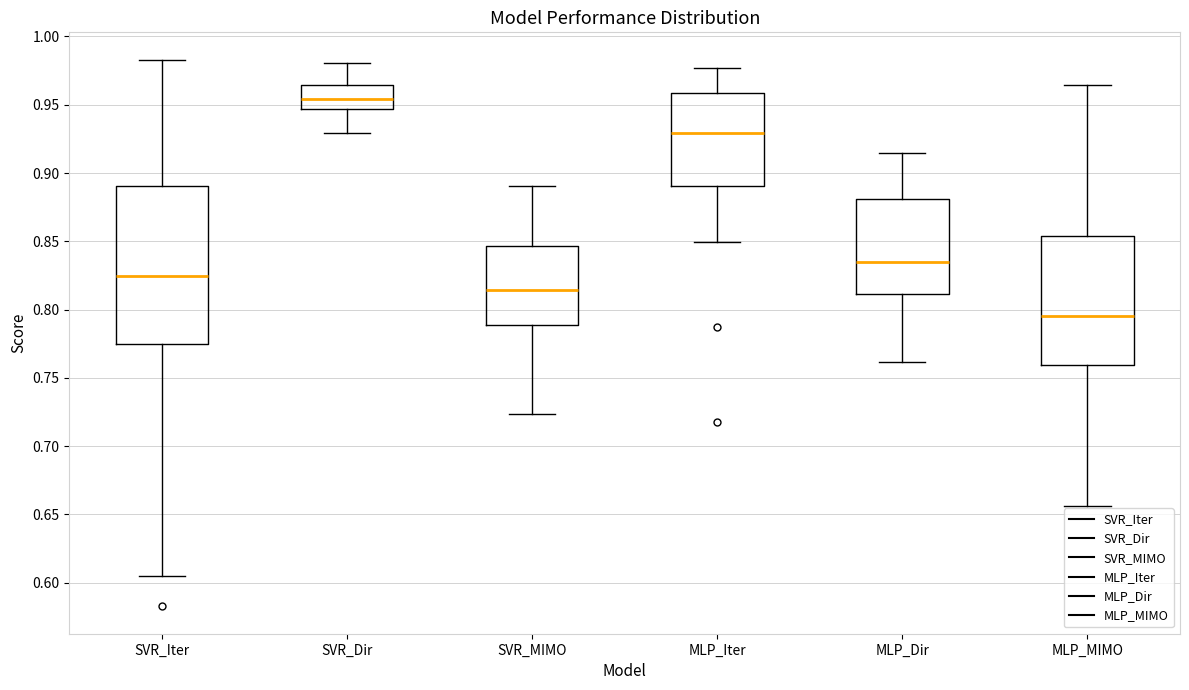

Where does the lower whisker of the box for SVR_Dir end on the y-axis? The values are not printed on the chart, so give them approximately, as read against the axis.

0.930